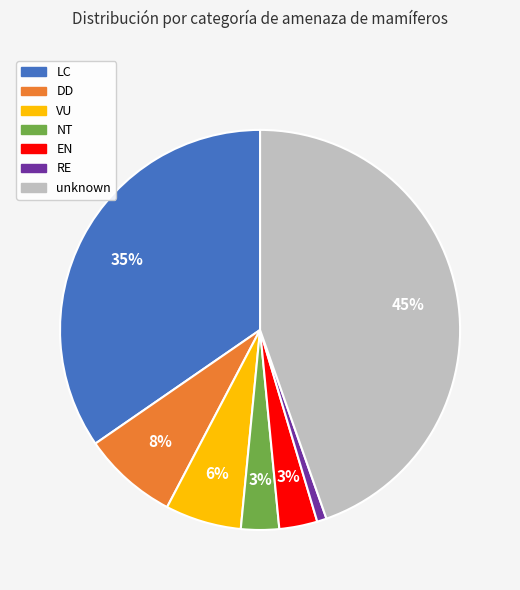

To the nearest percent, what is the difference between the RE and NT slice percentages?

2%